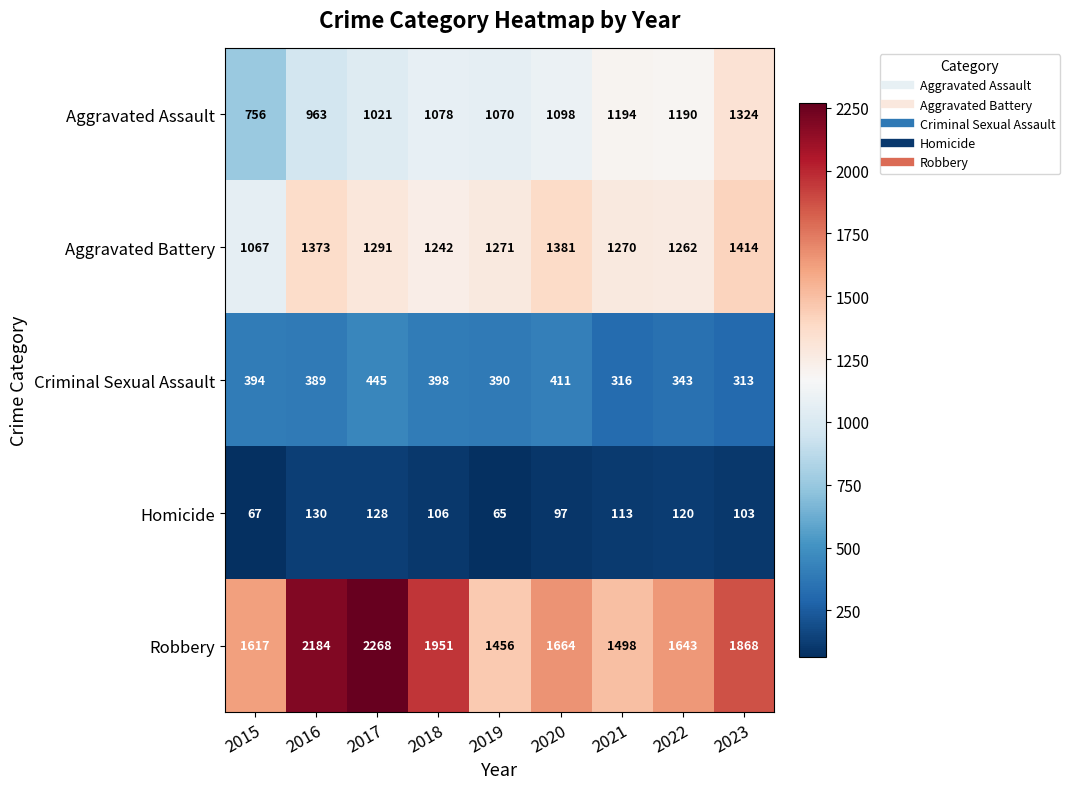

What is the difference between the maximum and minimum values in the Aggravated Assault series?

568